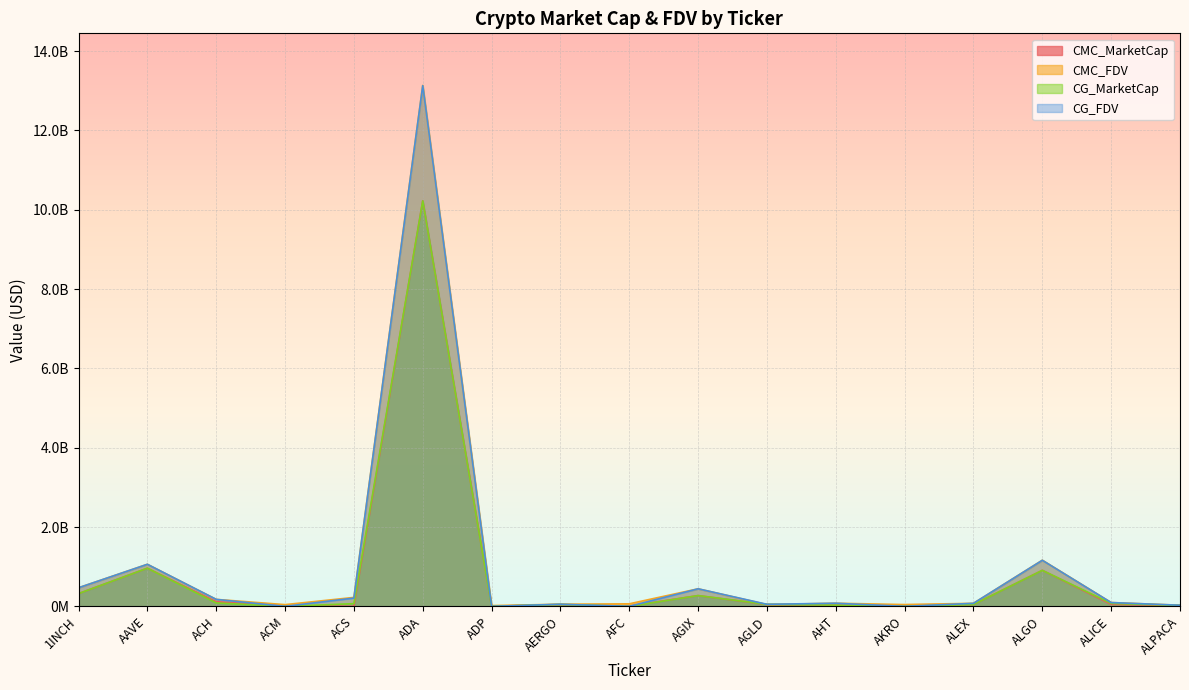

In CMC_FDV, how many points are higher than both neighbors (excluding endpoints)?

5